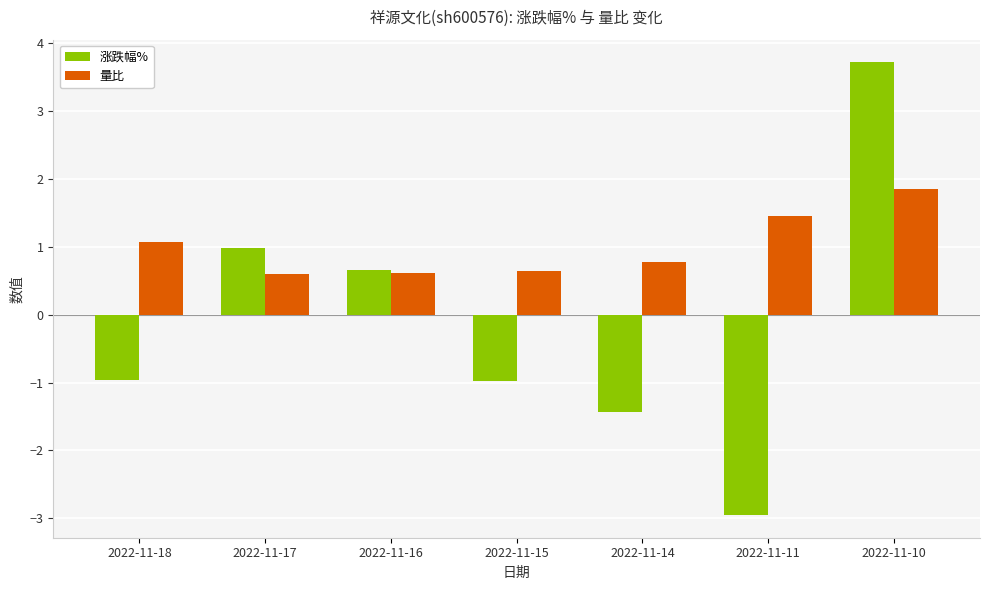

How many values in the 涨跌幅% series exceed 0?

3